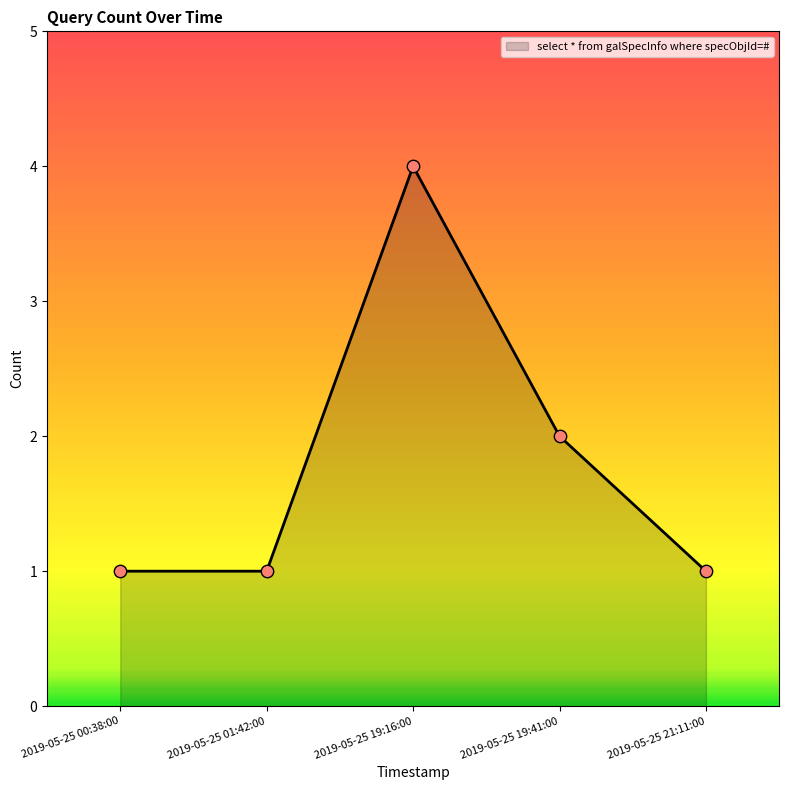

What is the change in value from 2019-05-25 00:38:00 to 2019-05-25 19:16:00?

+3